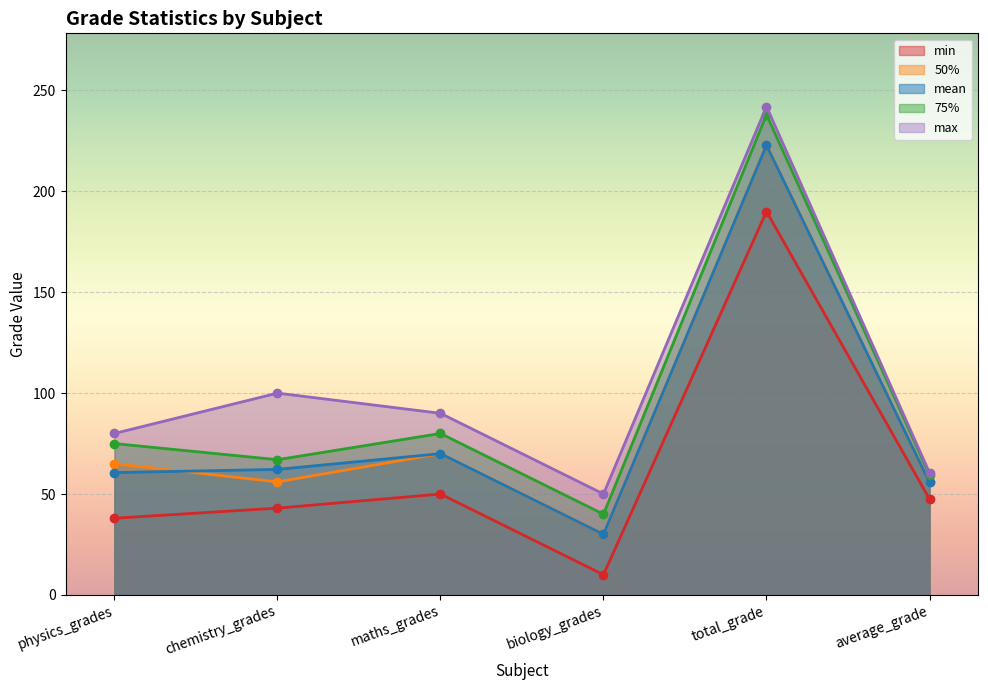

Reading left to right, extract all data points from this chart.

mean: physics_grades=60.6	chemistry_grades=62.2	maths_grades=70.0	biology_grades=30.0	total_grade=222.8	average_grade=55.7
min: physics_grades=38.0	chemistry_grades=43.0	maths_grades=50.0	biology_grades=10.0	total_grade=190.0	average_grade=47.5
50%: physics_grades=65.0	chemistry_grades=56.0	maths_grades=70.0	biology_grades=30.0	total_grade=223.0	average_grade=55.8
75%: physics_grades=75.0	chemistry_grades=67.0	maths_grades=80.0	biology_grades=40.0	total_grade=238.0	average_grade=59.5
max: physics_grades=80.0	chemistry_grades=100.0	maths_grades=90.0	biology_grades=50.0	total_grade=242.0	average_grade=60.5